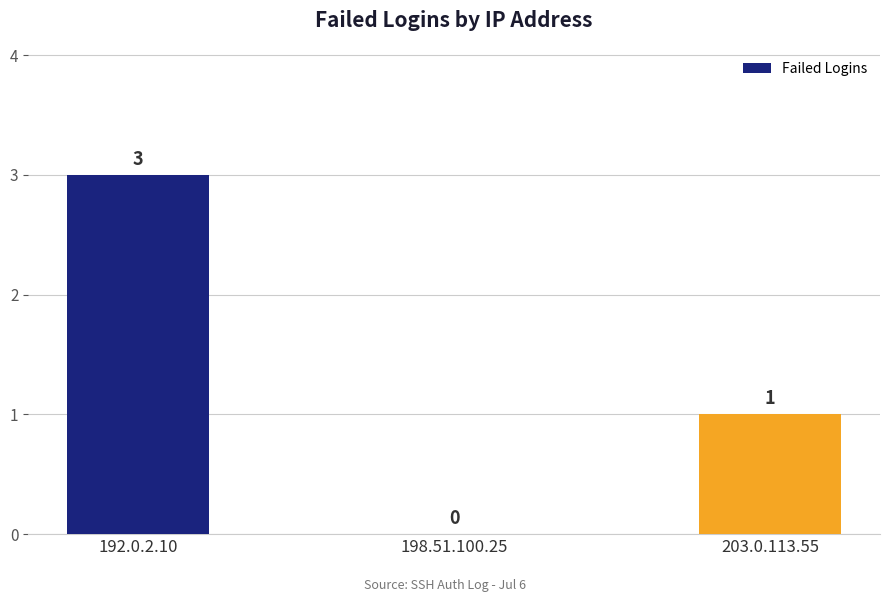

Count the number of categories in the chart.

3